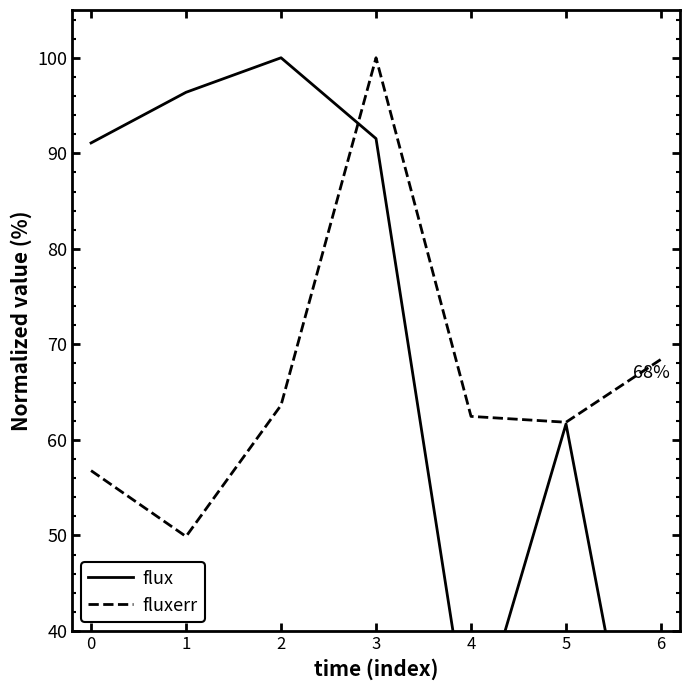

Reading right to left, what are all the values shown in this chart?

flux: 9.4	61.7	27.9	91.5	100.0	96.4	91.1
fluxerr: 68.4	61.8	62.5	100.0	63.6	49.9	56.8